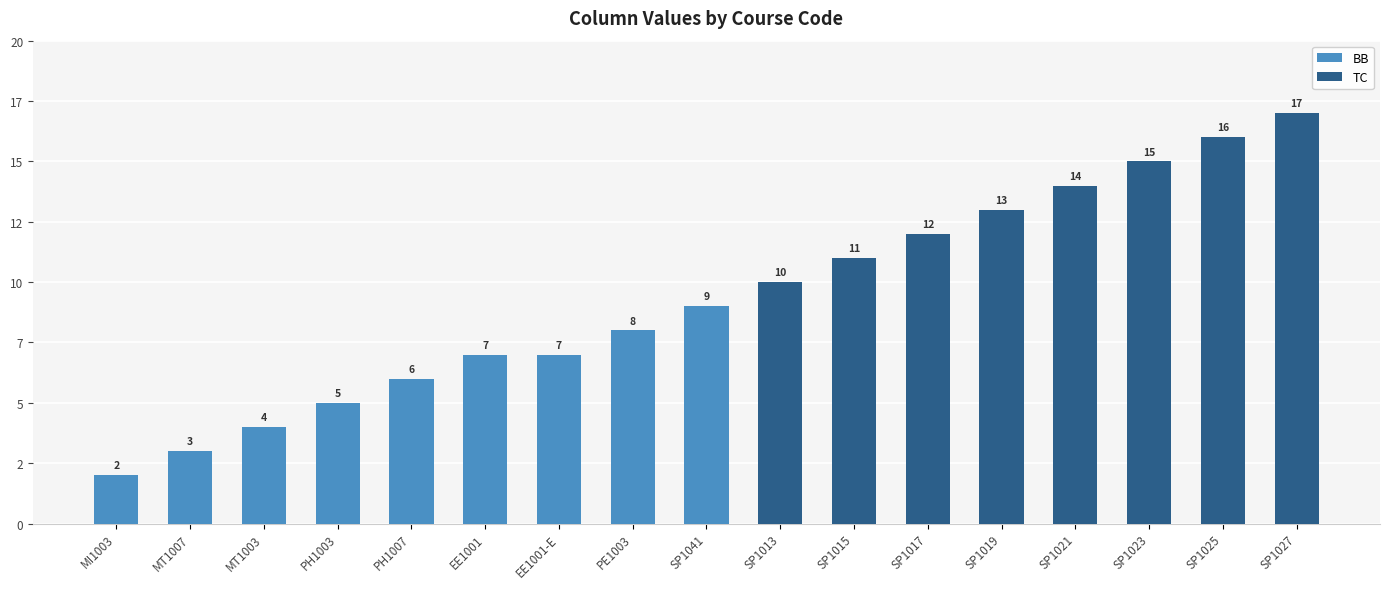

Reading left to right, what are all the values shown in this chart?

BB: 2	3	4	5	6	7	7	8	9	0	0	0	0	0	0	0	0
TC: 0	0	0	0	0	0	0	0	0	10	11	12	13	14	15	16	17